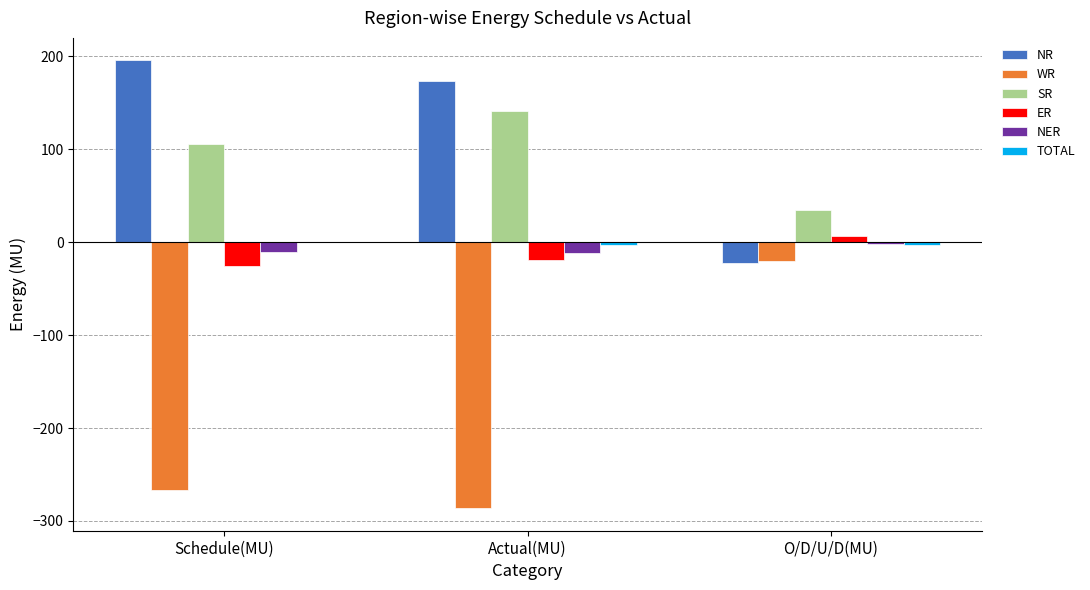

Does the chart contain stacked bars?

No